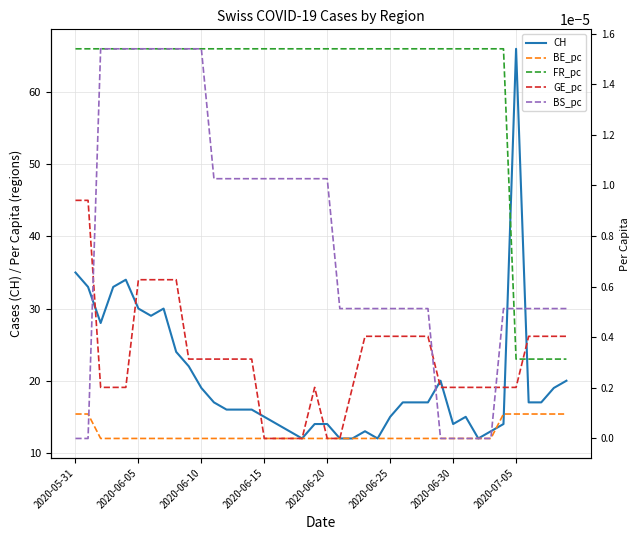

The value of CH at 8 is 24.0. True or false?

True